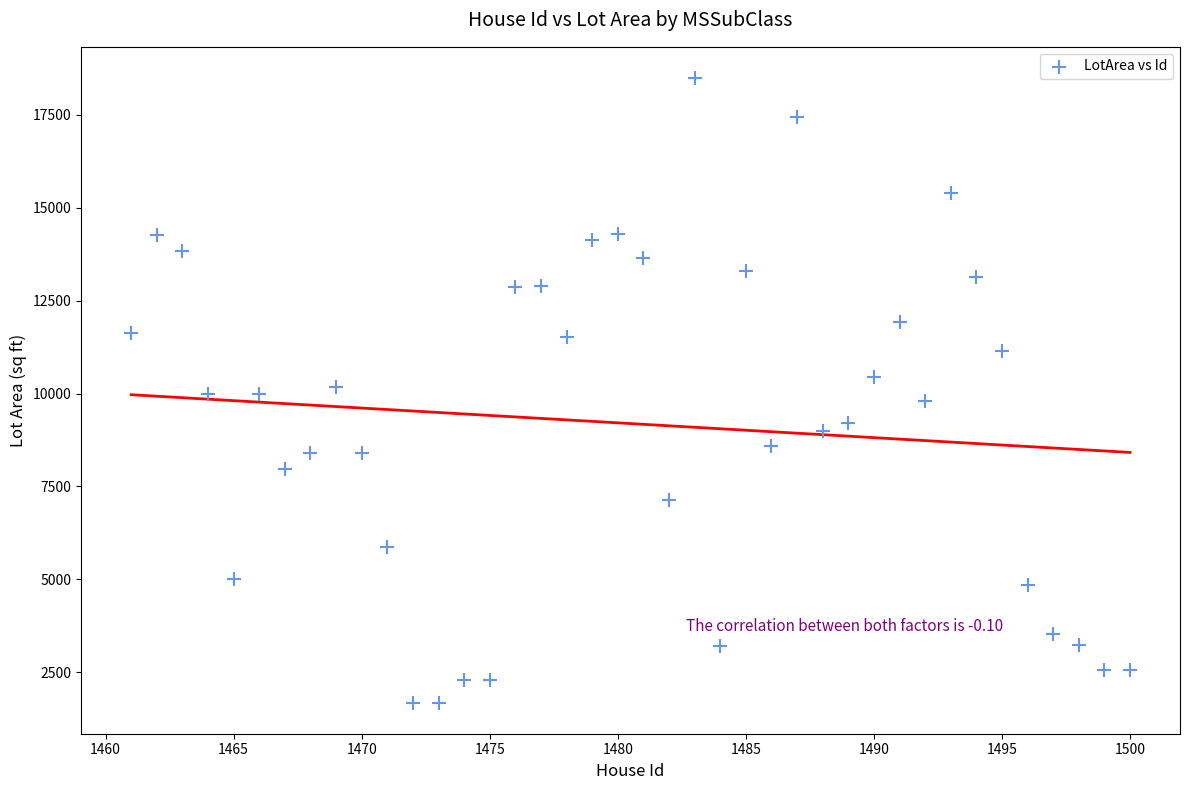

What is the range of X values (max minus min)?

39